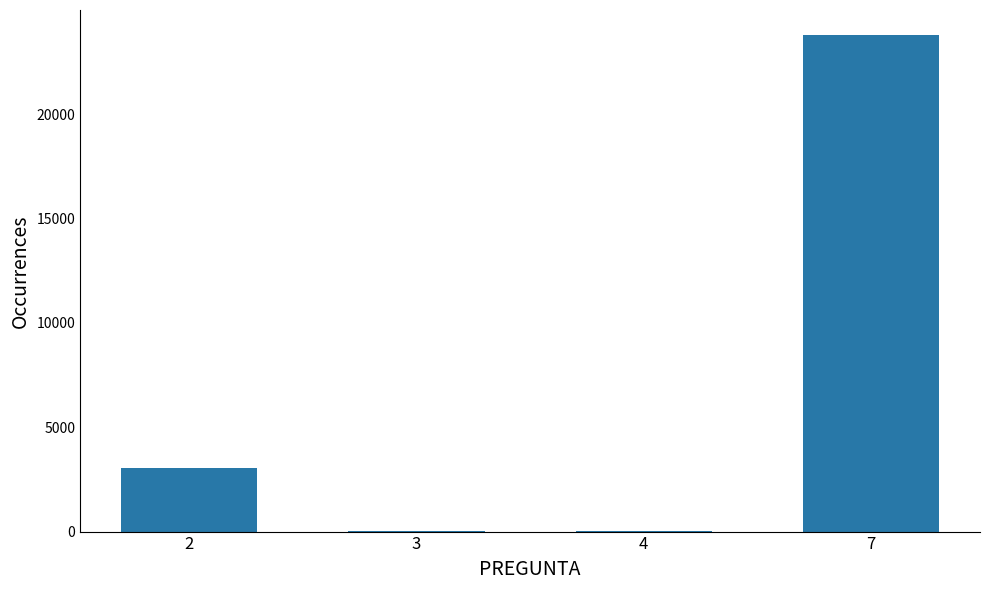

How many series are shown in this chart?

1